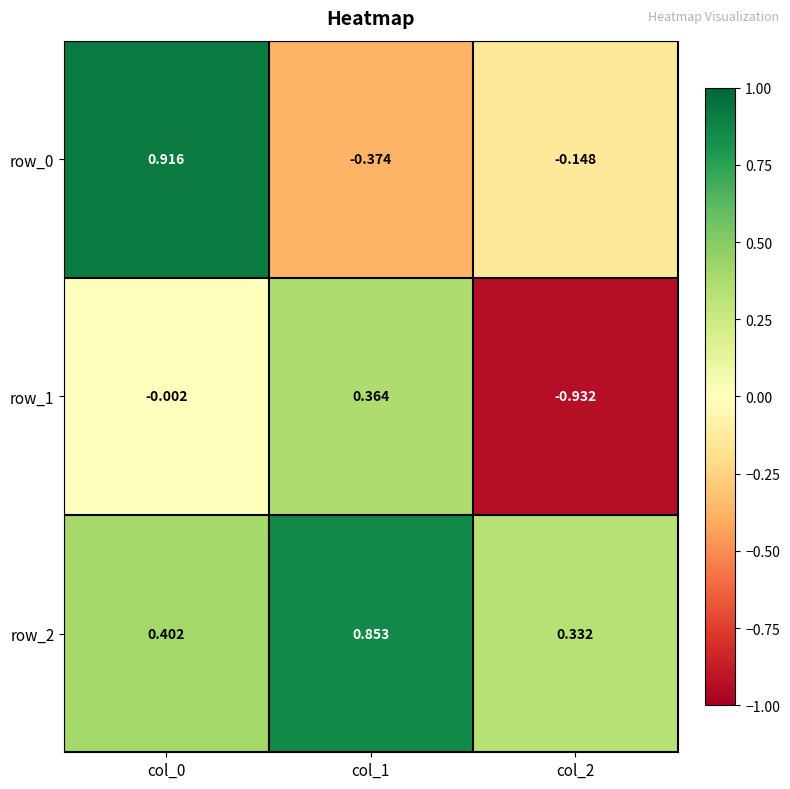

Is the value of row_1 at col_2 greater than the value of row_0 at col_0?

No